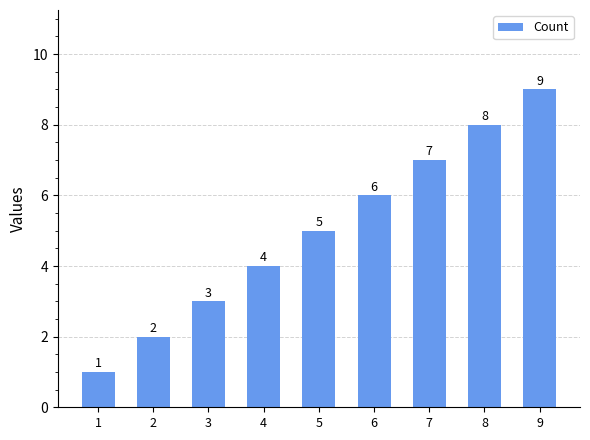

What is the sum of all values?

45